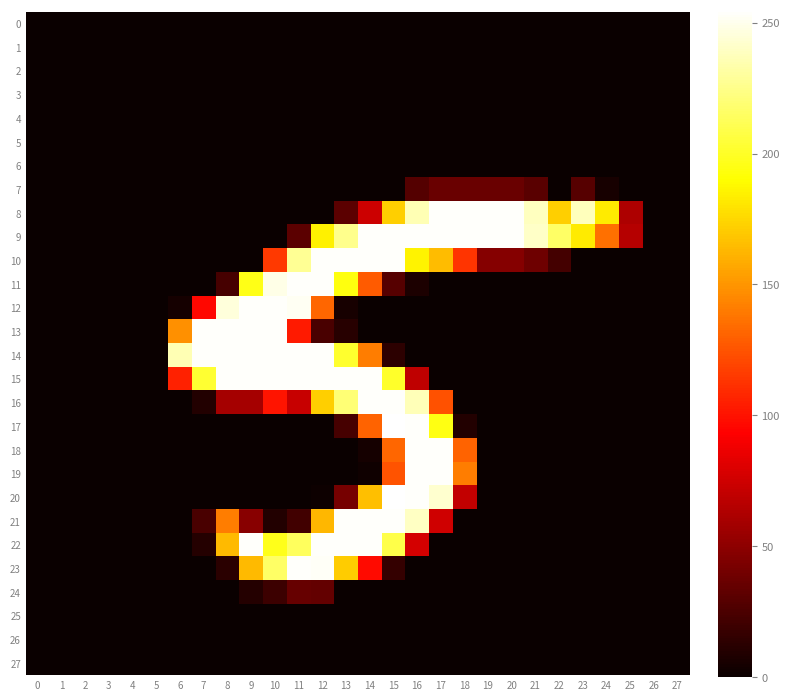

Reading left to right, transcribe all the data shown in this chart.

0: 0=0	1=0	2=0	3=0	4=0	5=0	6=0	7=0	8=0	9=0	10=0	11=0	12=0	13=0	14=0	15=0	16=0	17=0	18=0	19=0	20=0	21=0	22=0	23=0	24=0	25=0	26=0	27=0
1: 0=0	1=0	2=0	3=0	4=0	5=0	6=0	7=0	8=0	9=0	10=0	11=0	12=0	13=0	14=0	15=0	16=0	17=0	18=0	19=0	20=0	21=0	22=0	23=0	24=0	25=0	26=0	27=0
2: 0=0	1=0	2=0	3=0	4=0	5=0	6=0	7=0	8=0	9=0	10=0	11=0	12=0	13=0	14=0	15=0	16=0	17=0	18=0	19=0	20=0	21=0	22=0	23=0	24=0	25=0	26=0	27=0
3: 0=0	1=0	2=0	3=0	4=0	5=0	6=0	7=0	8=0	9=0	10=0	11=0	12=0	13=0	14=0	15=0	16=0	17=0	18=0	19=0	20=0	21=0	22=0	23=0	24=0	25=0	26=0	27=0
4: 0=0	1=0	2=0	3=0	4=0	5=0	6=0	7=0	8=0	9=0	10=0	11=0	12=0	13=0	14=0	15=0	16=0	17=0	18=0	19=0	20=0	21=0	22=0	23=0	24=0	25=0	26=0	27=0
5: 0=0	1=0	2=0	3=0	4=0	5=0	6=0	7=0	8=0	9=0	10=0	11=0	12=0	13=0	14=0	15=0	16=0	17=0	18=0	19=0	20=0	21=0	22=0	23=0	24=0	25=0	26=0	27=0
6: 0=0	1=0	2=0	3=0	4=0	5=0	6=0	7=0	8=0	9=0	10=0	11=0	12=0	13=0	14=0	15=0	16=0	17=0	18=0	19=0	20=0	21=0	22=0	23=0	24=0	25=0	26=0	27=0
7: 0=0	1=0	2=0	3=0	4=0	5=0	6=0	7=0	8=0	9=0	10=0	11=0	12=0	13=0	14=0	15=0	16=28	17=36	18=36	19=36	20=36	21=30	22=0	23=29	24=5	25=0	26=0	27=0
8: 0=0	1=0	2=0	3=0	4=0	5=0	6=0	7=0	8=0	9=0	10=0	11=0	12=0	13=31	14=74	15=172	16=236	17=254	18=254	19=254	20=254	21=239	22=172	23=238	24=183	25=62	26=0	27=0
9: 0=0	1=0	2=0	3=0	4=0	5=0	6=0	7=0	8=0	9=0	10=0	11=31	12=185	13=226	14=254	15=254	16=254	17=254	18=254	19=254	20=254	21=241	22=216	23=183	24=136	25=65	26=0	27=0
10: 0=0	1=0	2=0	3=0	4=0	5=0	6=0	7=0	8=0	9=0	10=115	11=228	12=254	13=254	14=254	15=254	16=186	17=165	18=113	19=47	20=47	21=38	22=22	23=0	24=0	25=0	26=0	27=0
11: 0=0	1=0	2=0	3=0	4=0	5=0	6=0	7=0	8=23	9=196	10=249	11=254	12=254	13=194	14=128	15=29	16=7	17=0	18=0	19=0	20=0	21=0	22=0	23=0	24=0	25=0	26=0	27=0
12: 0=0	1=0	2=0	3=0	4=0	5=0	6=4	7=96	8=246	9=254	10=254	11=252	12=132	13=5	14=0	15=0	16=0	17=0	18=0	19=0	20=0	21=0	22=0	23=0	24=0	25=0	26=0	27=0
13: 0=0	1=0	2=0	3=0	4=0	5=0	6=148	7=254	8=254	9=254	10=254	11=103	12=24	13=11	14=0	15=0	16=0	17=0	18=0	19=0	20=0	21=0	22=0	23=0	24=0	25=0	26=0	27=0
14: 0=0	1=0	2=0	3=0	4=0	5=0	6=236	7=254	8=254	9=254	10=254	11=254	12=254	13=202	14=141	15=13	16=0	17=0	18=0	19=0	20=0	21=0	22=0	23=0	24=0	25=0	26=0	27=0
15: 0=0	1=0	2=0	3=0	4=0	5=0	6=106	7=203	8=254	9=254	10=254	11=254	12=254	13=254	14=254	15=201	16=69	17=0	18=0	19=0	20=0	21=0	22=0	23=0	24=0	25=0	26=0	27=0
16: 0=0	1=0	2=0	3=0	4=0	5=0	6=0	7=9	8=59	9=59	10=101	11=72	12=172	13=220	14=254	15=254	16=237	17=124	18=0	19=0	20=0	21=0	22=0	23=0	24=0	25=0	26=0	27=0
17: 0=0	1=0	2=0	3=0	4=0	5=0	6=0	7=0	8=0	9=0	10=0	11=0	12=0	13=23	14=131	15=255	16=254	17=195	18=9	19=0	20=0	21=0	22=0	23=0	24=0	25=0	26=0	27=0
18: 0=0	1=0	2=0	3=0	4=0	5=0	6=0	7=0	8=0	9=0	10=0	11=0	12=0	13=0	14=4	15=132	16=254	17=254	18=131	19=0	20=0	21=0	22=0	23=0	24=0	25=0	26=0	27=0
19: 0=0	1=0	2=0	3=0	4=0	5=0	6=0	7=0	8=0	9=0	10=0	11=0	12=0	13=0	14=2	15=125	16=254	17=254	18=141	19=0	20=0	21=0	22=0	23=0	24=0	25=0	26=0	27=0
20: 0=0	1=0	2=0	3=0	4=0	5=0	6=0	7=0	8=0	9=0	10=0	11=0	12=1	13=41	14=166	15=255	16=254	17=243	18=70	19=0	20=0	21=0	22=0	23=0	24=0	25=0	26=0	27=0
21: 0=0	1=0	2=0	3=0	4=0	5=0	6=0	7=24	8=141	9=48	10=9	11=21	12=163	13=254	14=254	15=254	16=240	17=75	18=0	19=0	20=0	21=0	22=0	23=0	24=0	25=0	26=0	27=0
22: 0=0	1=0	2=0	3=0	4=0	5=0	6=0	7=10	8=164	9=254	10=197	11=214	12=254	13=254	14=254	15=209	16=77	17=0	18=0	19=0	20=0	21=0	22=0	23=0	24=0	25=0	26=0	27=0
23: 0=0	1=0	2=0	3=0	4=0	5=0	6=0	7=0	8=12	9=164	10=216	11=254	12=253	13=171	14=97	15=16	16=0	17=0	18=0	19=0	20=0	21=0	22=0	23=0	24=0	25=0	26=0	27=0
24: 0=0	1=0	2=0	3=0	4=0	5=0	6=0	7=0	8=0	9=10	10=19	11=35	12=34	13=0	14=0	15=0	16=0	17=0	18=0	19=0	20=0	21=0	22=0	23=0	24=0	25=0	26=0	27=0
25: 0=0	1=0	2=0	3=0	4=0	5=0	6=0	7=0	8=0	9=0	10=0	11=0	12=0	13=0	14=0	15=0	16=0	17=0	18=0	19=0	20=0	21=0	22=0	23=0	24=0	25=0	26=0	27=0
26: 0=0	1=0	2=0	3=0	4=0	5=0	6=0	7=0	8=0	9=0	10=0	11=0	12=0	13=0	14=0	15=0	16=0	17=0	18=0	19=0	20=0	21=0	22=0	23=0	24=0	25=0	26=0	27=0
27: 0=0	1=0	2=0	3=0	4=0	5=0	6=0	7=0	8=0	9=0	10=0	11=0	12=0	13=0	14=0	15=0	16=0	17=0	18=0	19=0	20=0	21=0	22=0	23=0	24=0	25=0	26=0	27=0